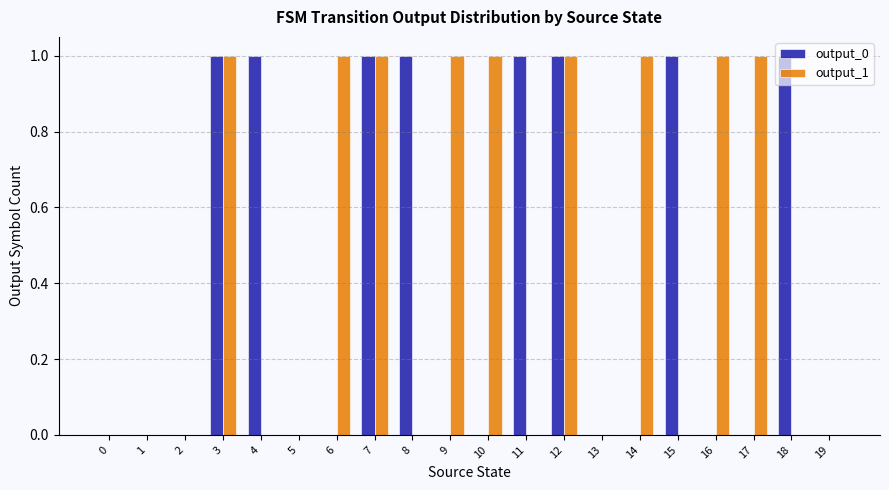

Is it true that output_1 equals 1 at 11?

False